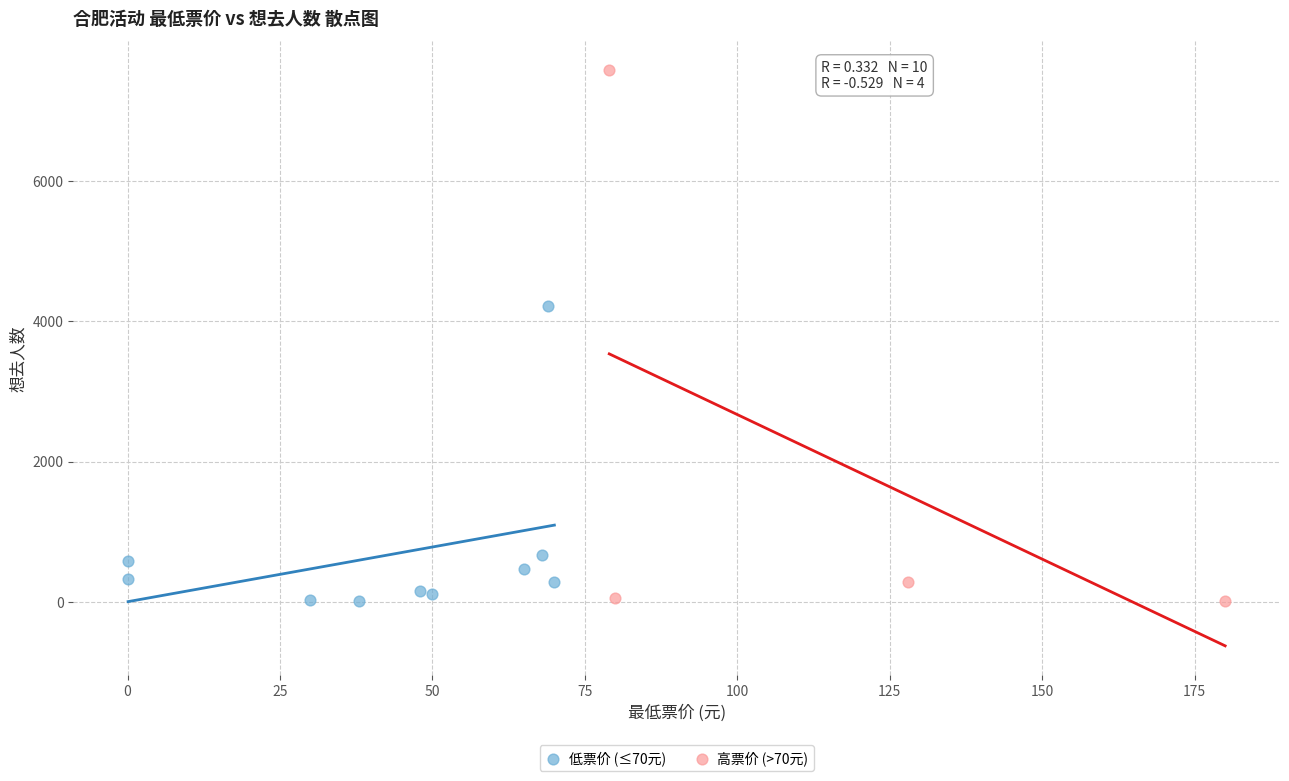

Which series contains the highest Y value?

高票价 (>70元)